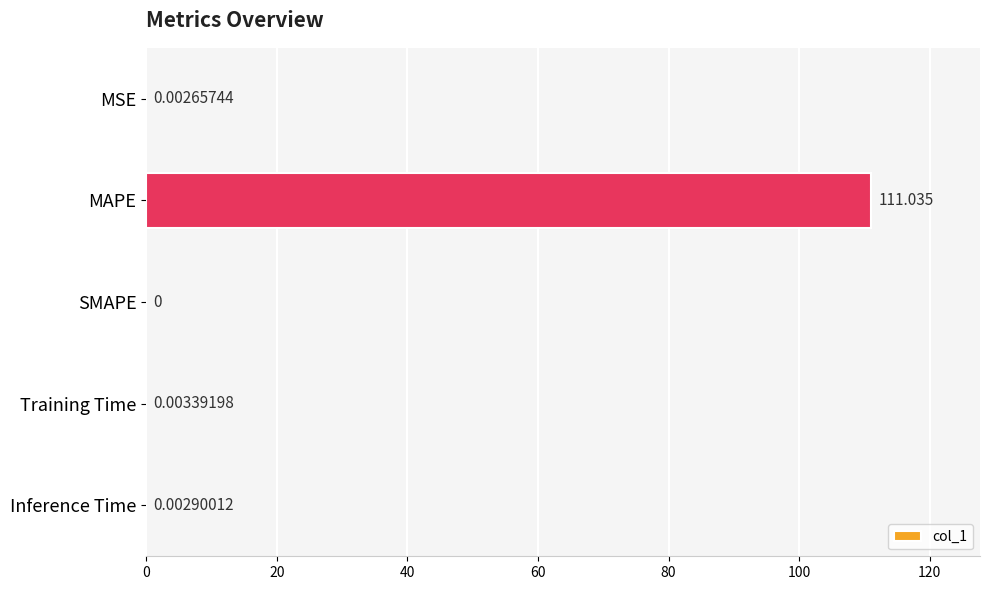

Between MSE and Training Time, which is larger?

Training Time